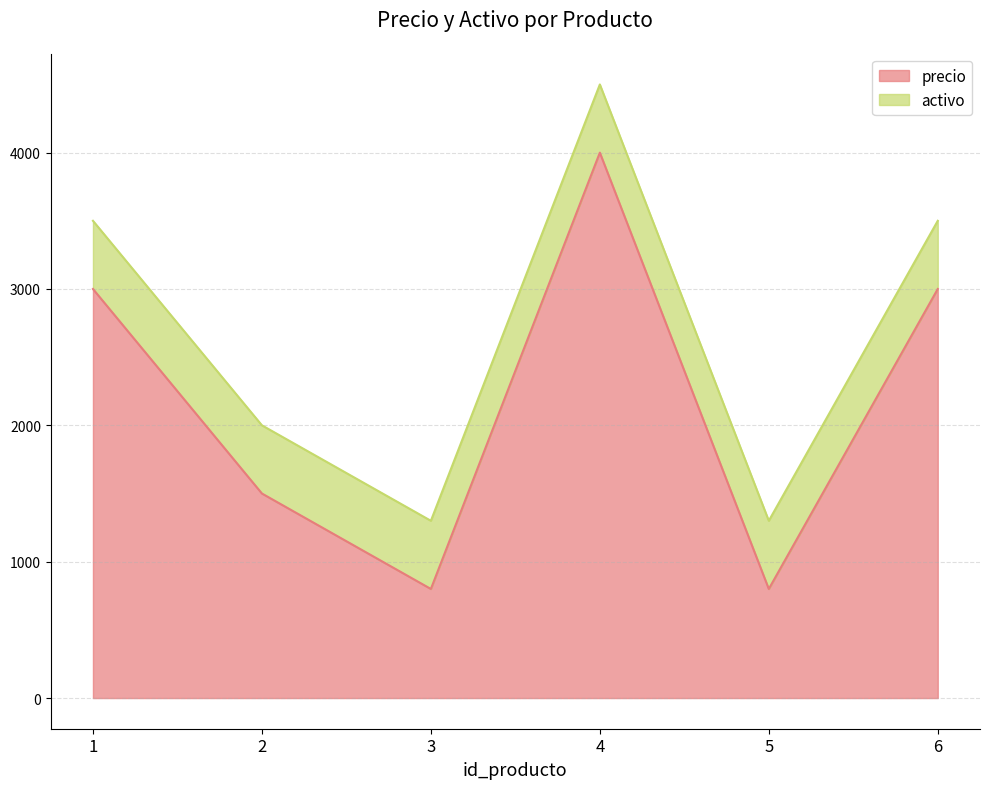

What is the change in value from 1 to 4?

+1000